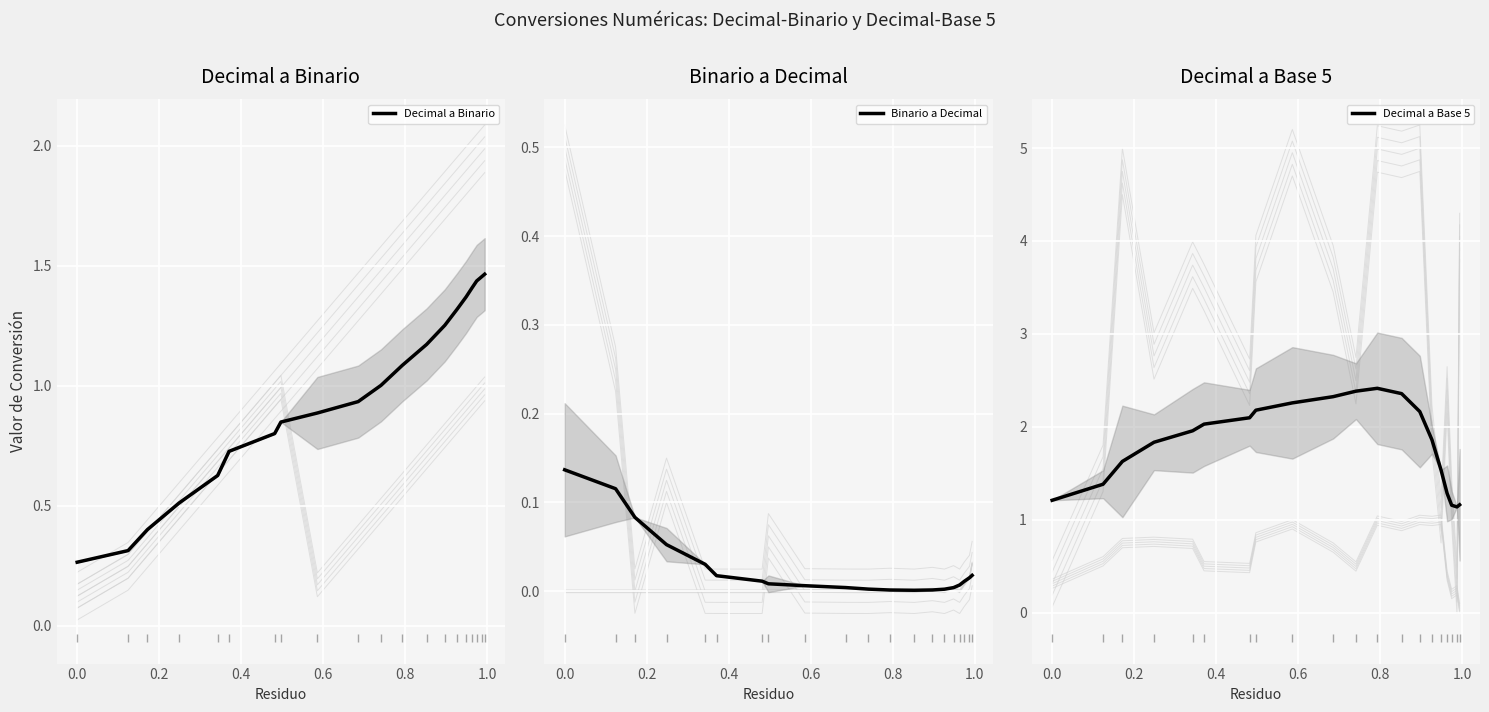

True or false: Binario a Decimal and Decimal a Base 5 cross at least once.

False